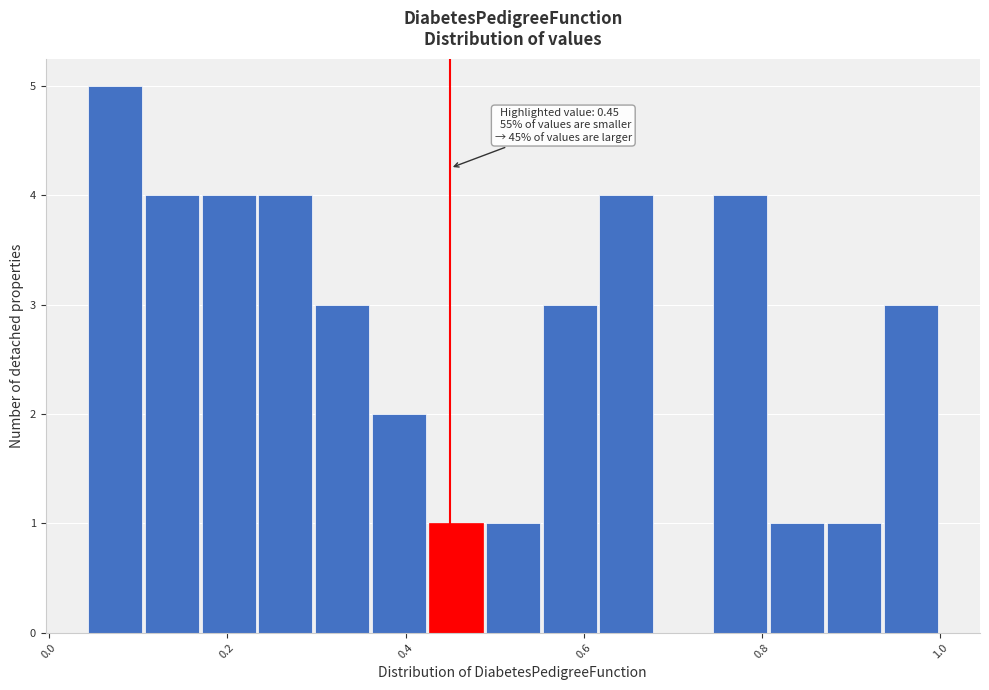

Around what value on the x-axis is the tallest bar? Give the approximate position of its centre, as read against the axis.

0.08